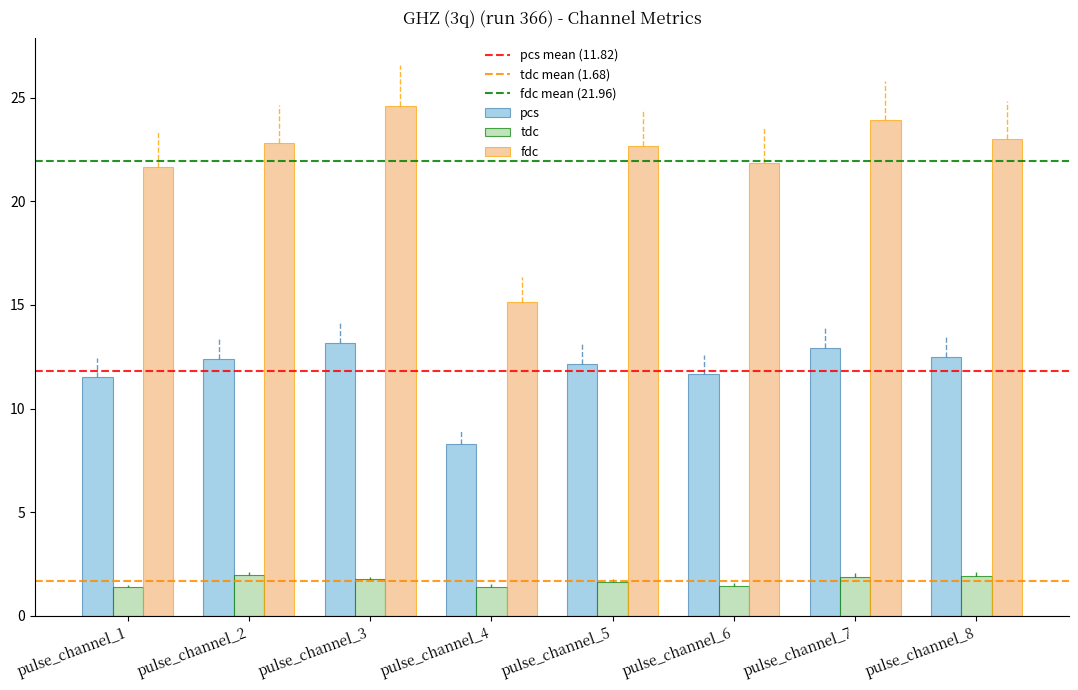

The pcs series shows 12.5 at pulse_channel_8. True or false?

True